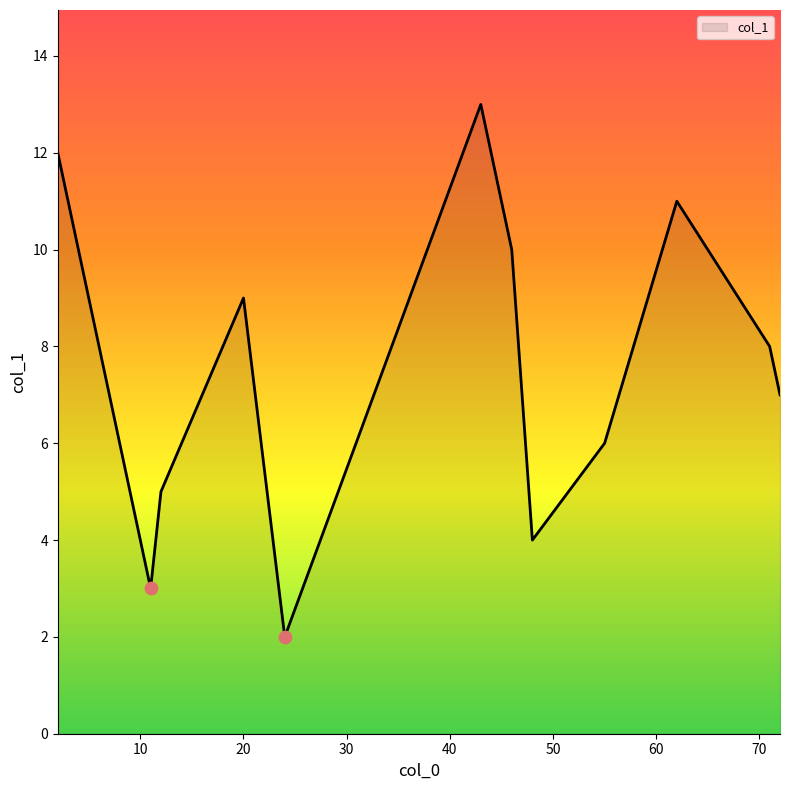

What is the greatest value displayed?

13